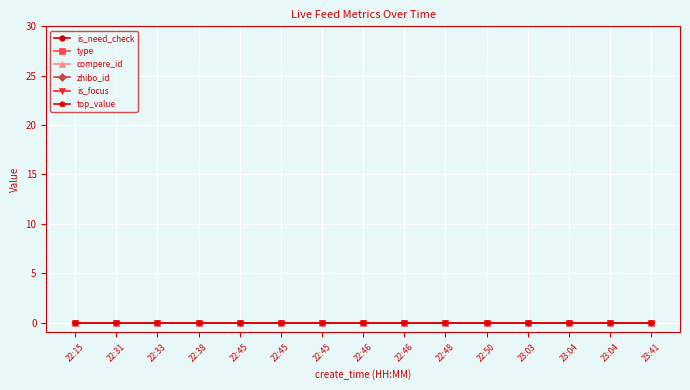

What is the total value across all series at 22:33?

152